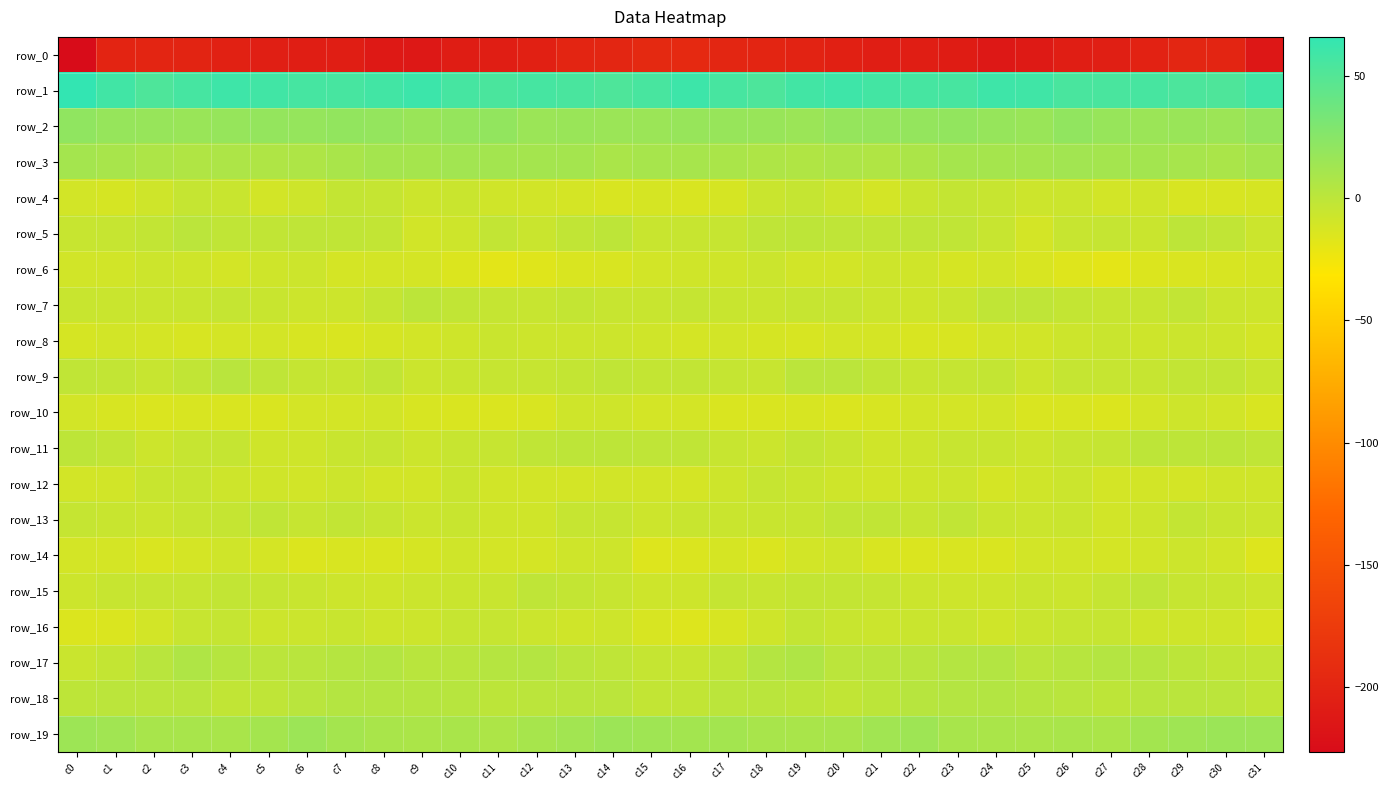

Is it true that row_18 equals 4.6 at c24?

True